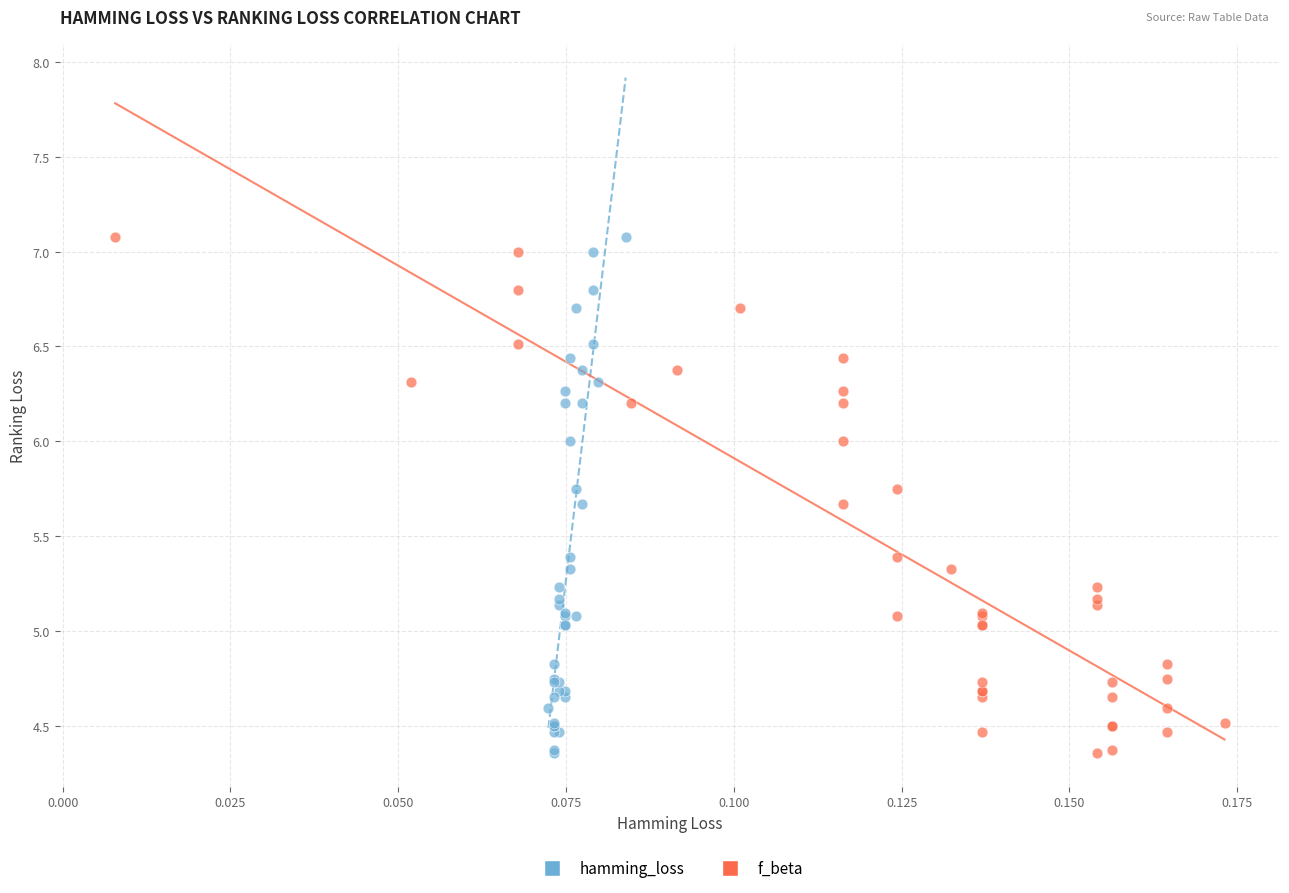

What are all the series names shown in the legend?

hamming_loss, f_beta